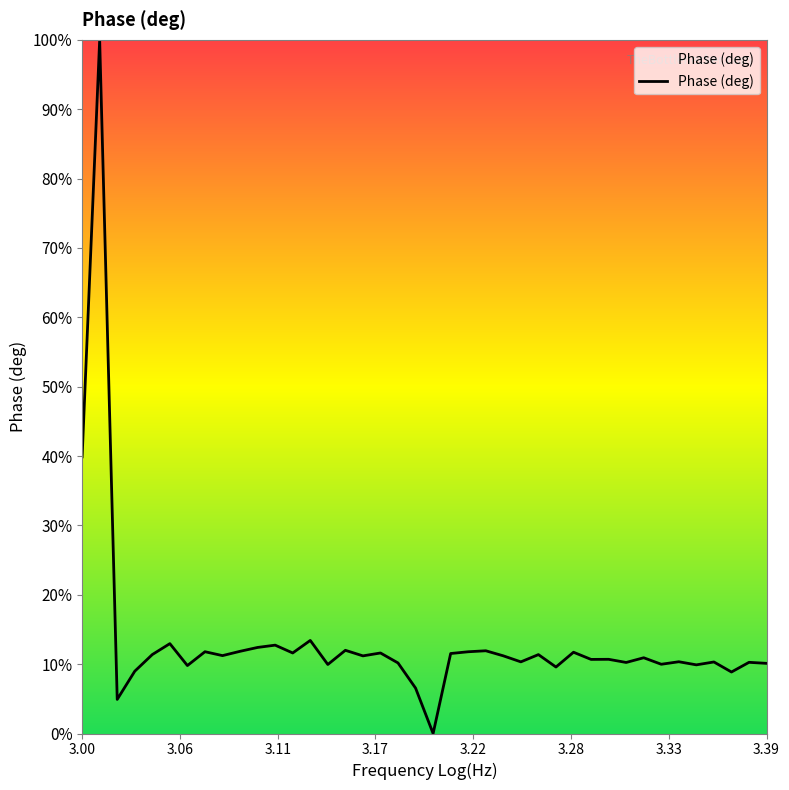

What is the maximum value shown in the chart?

100.0